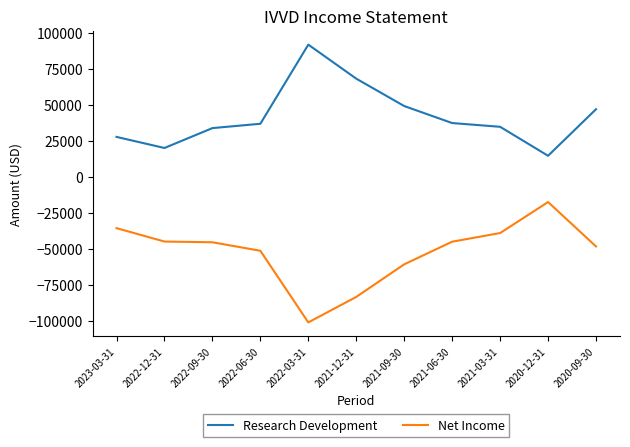

True or false: Net Income and Research Development cross at least once.

False